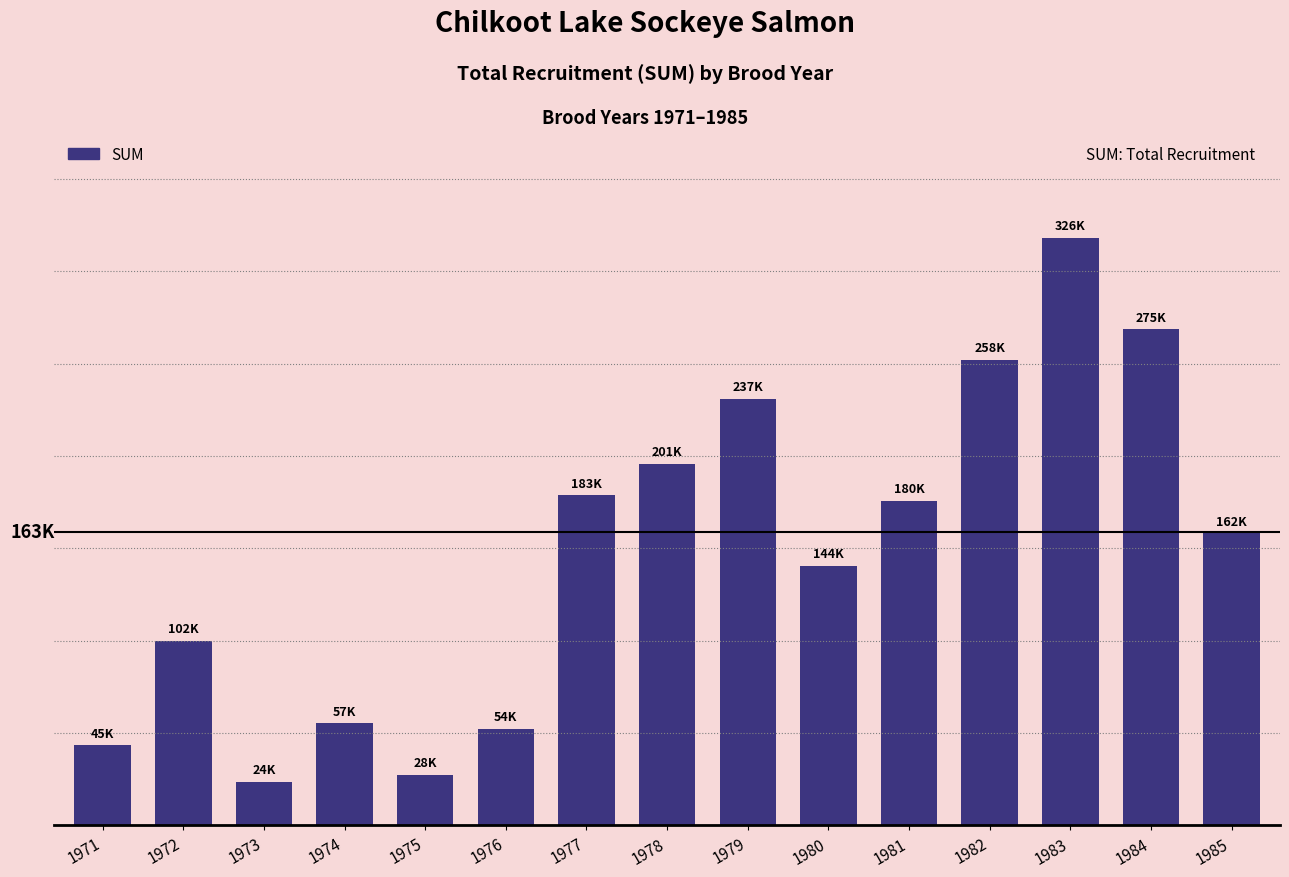

Where does the data first go above 161954?

1977